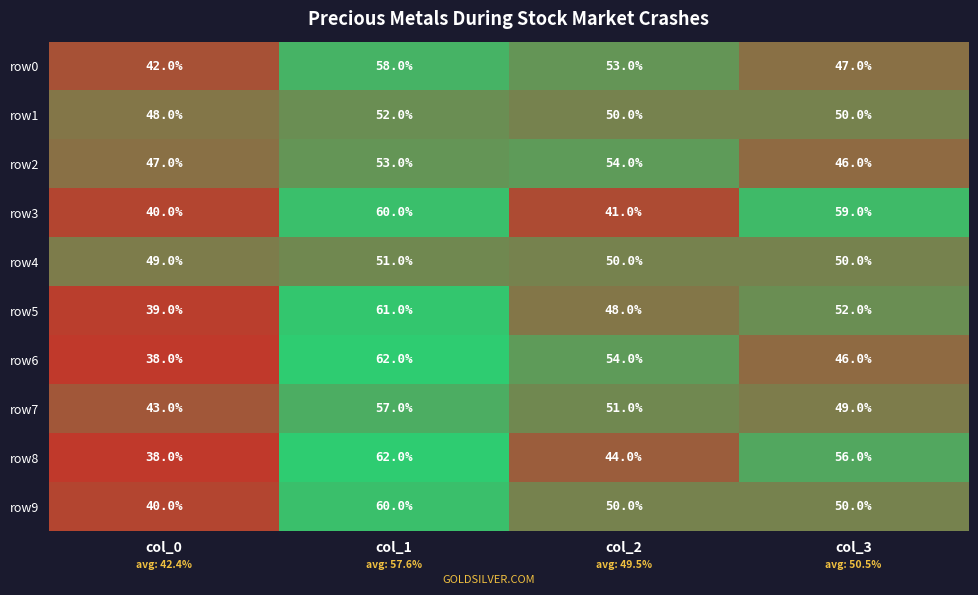

How many row1 values are between 50 and 52?

3